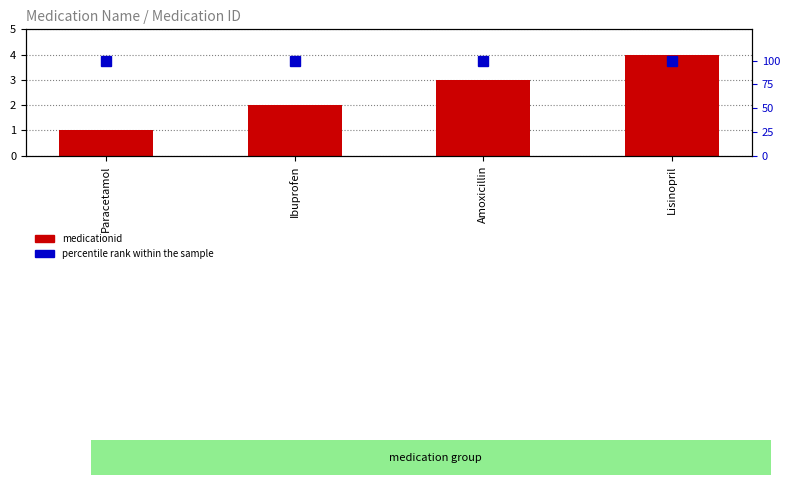

Is the value of medicationid at Amoxicillin greater than the value of percentile rank within the sample at Lisinopril?

No